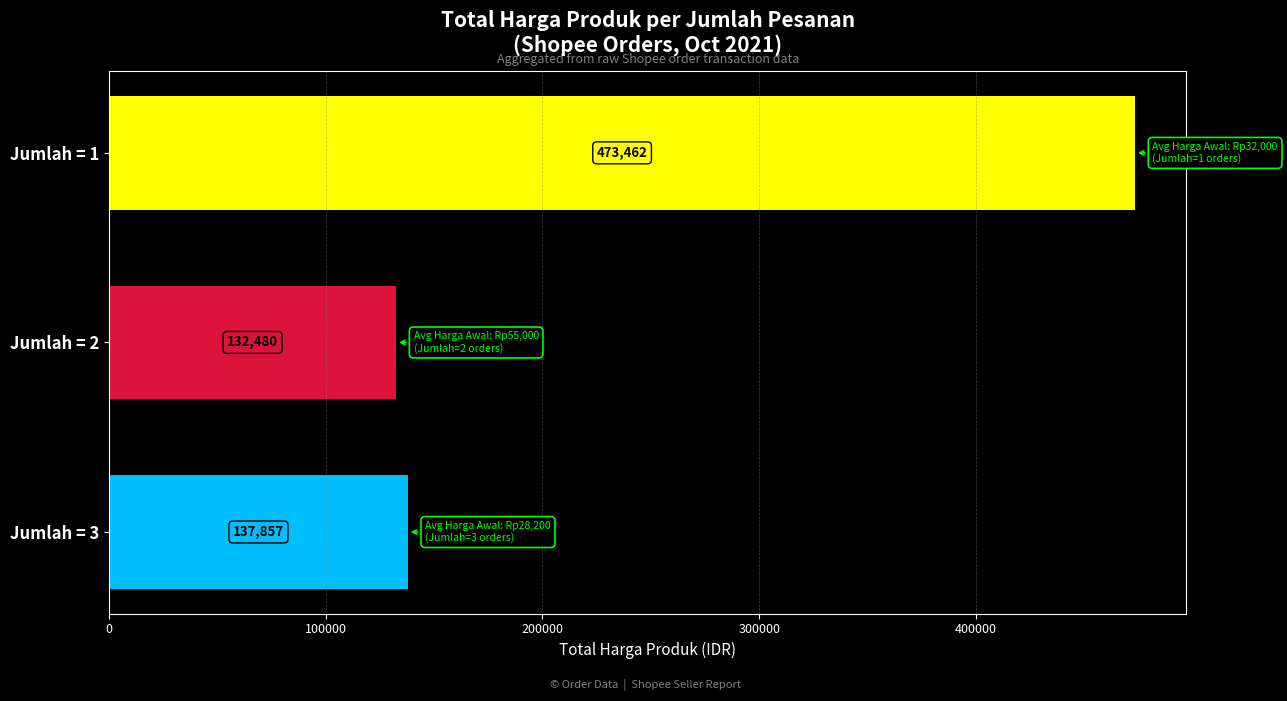

Reading top to bottom, transcribe all the data shown in this chart.

473462	132480	137857